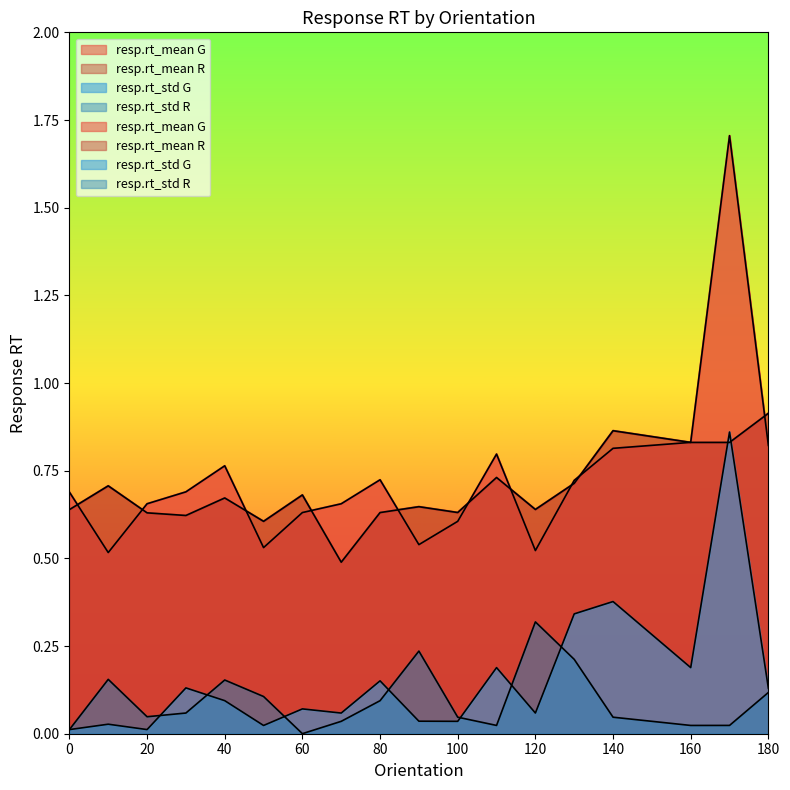

How many interior local valleys does the resp.rt_mean R series have?

5